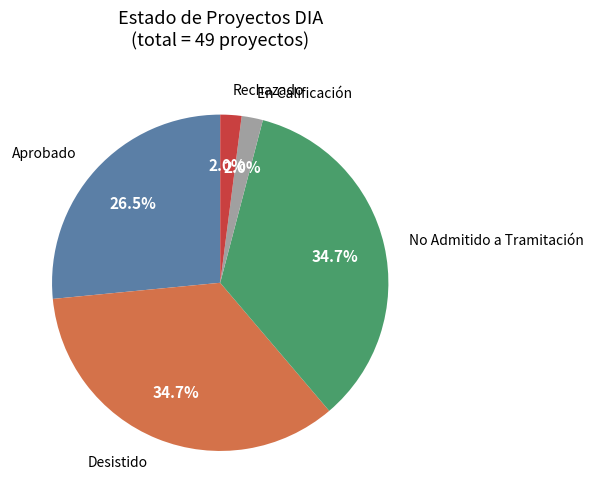

Is there a majority slice in this chart?

No